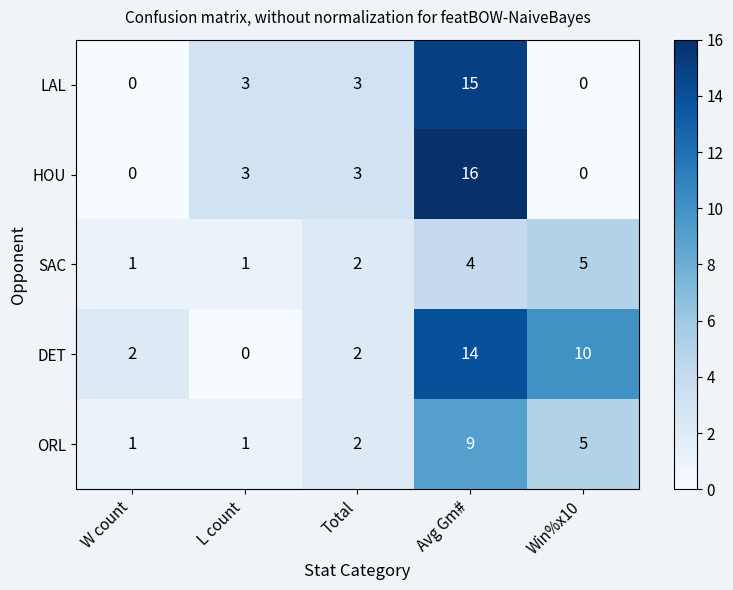

Which series has the widest spread of values?

HOU